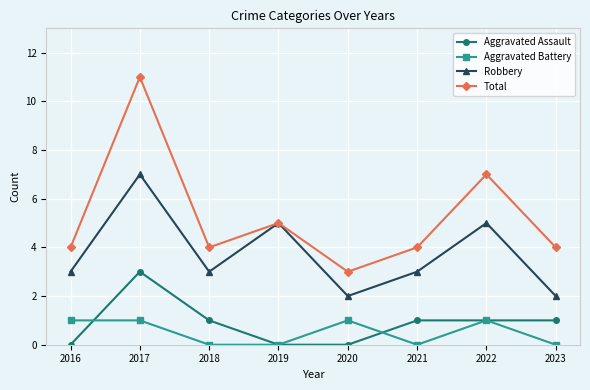

At how many categories does at least one series exceed 2?

8